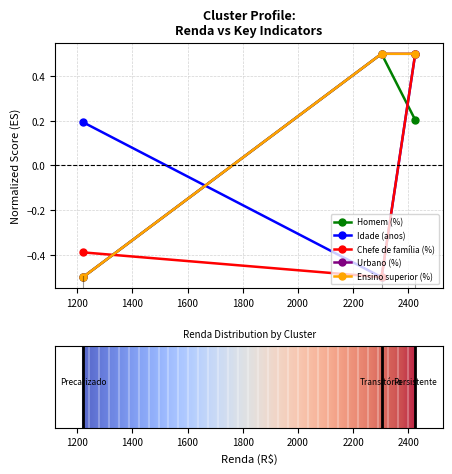

What is the value of the Ensino superior (%) point at the 2nd from the left?

0.5